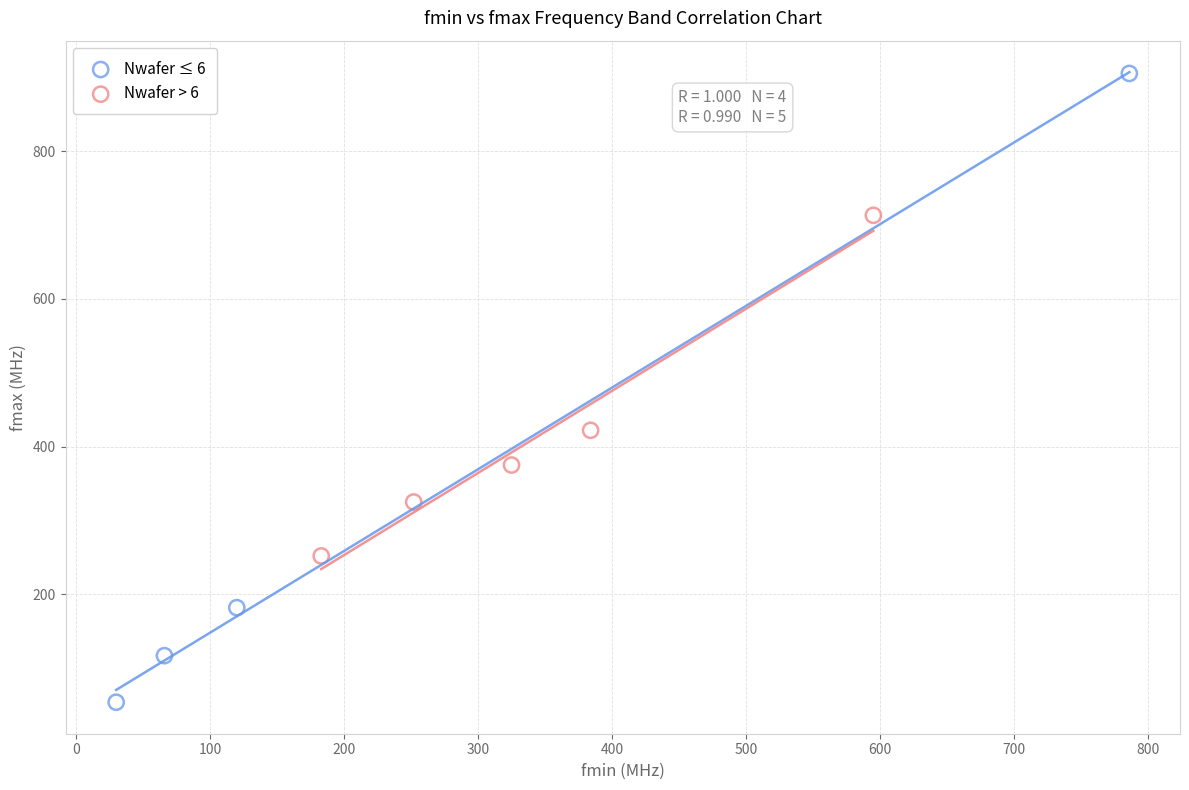

Which series has the largest Y range (max minus min)?

Nwafer ≤ 6